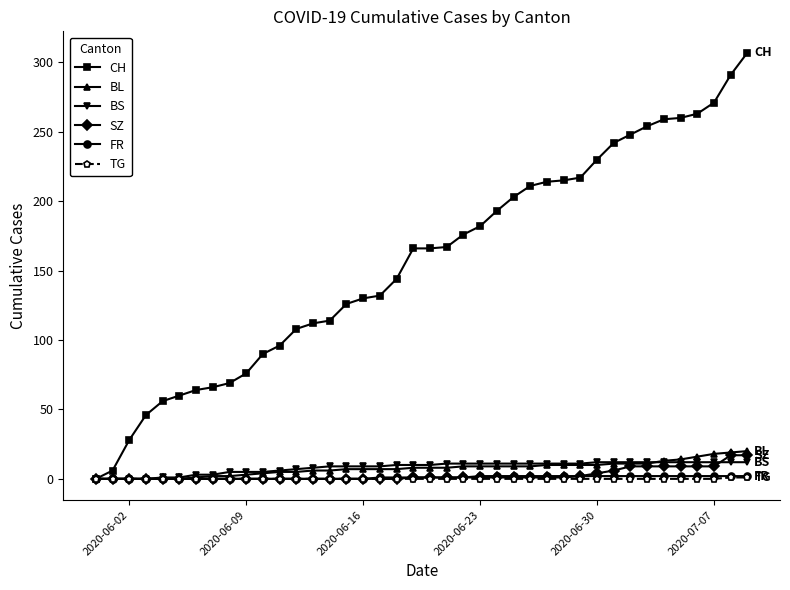

What is the maximum value for SZ?

17